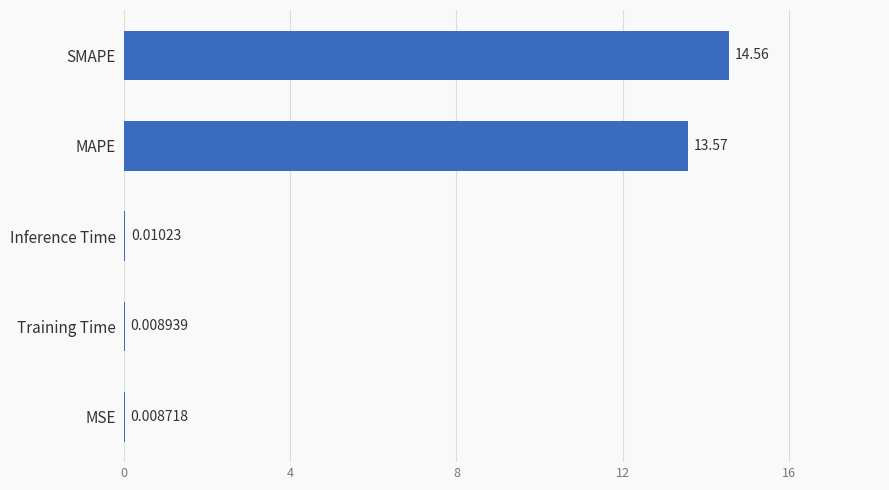

At which category does the chart reach its peak across all series?

SMAPE